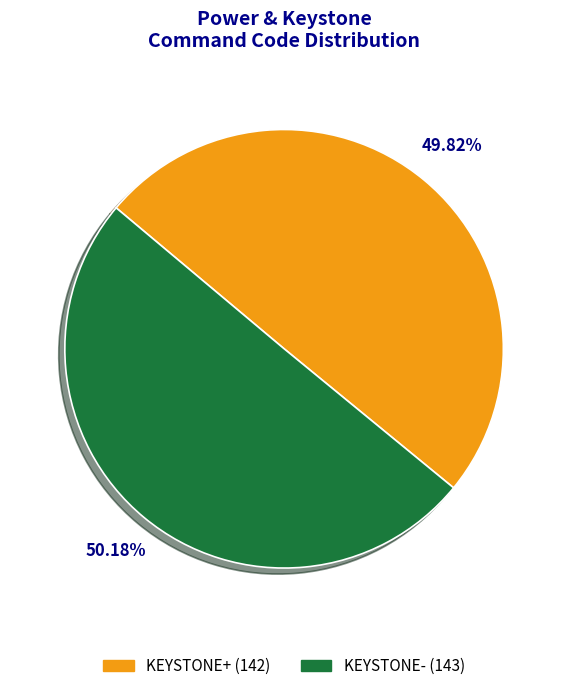

Does any single category account for the majority?

Yes